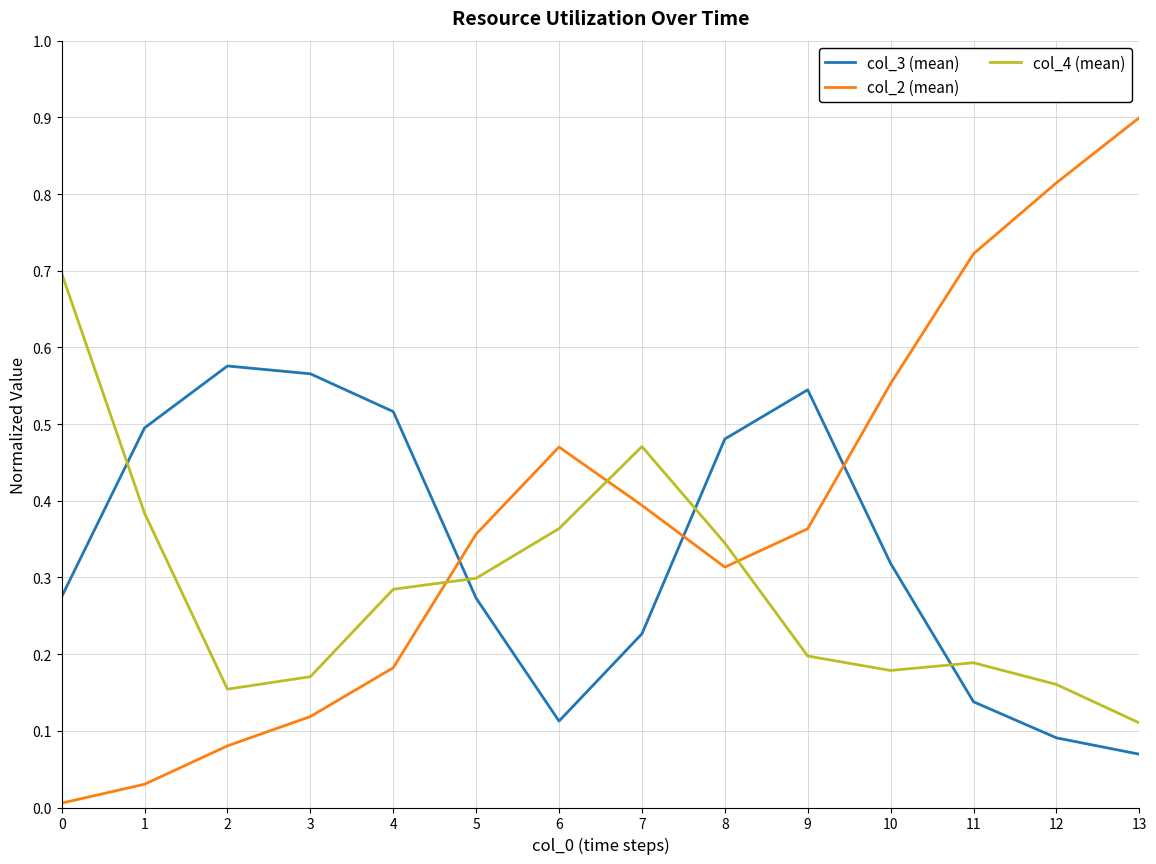

List the series in order of their peak value, highest first.

col_2 (mean), col_4 (mean), col_3 (mean)